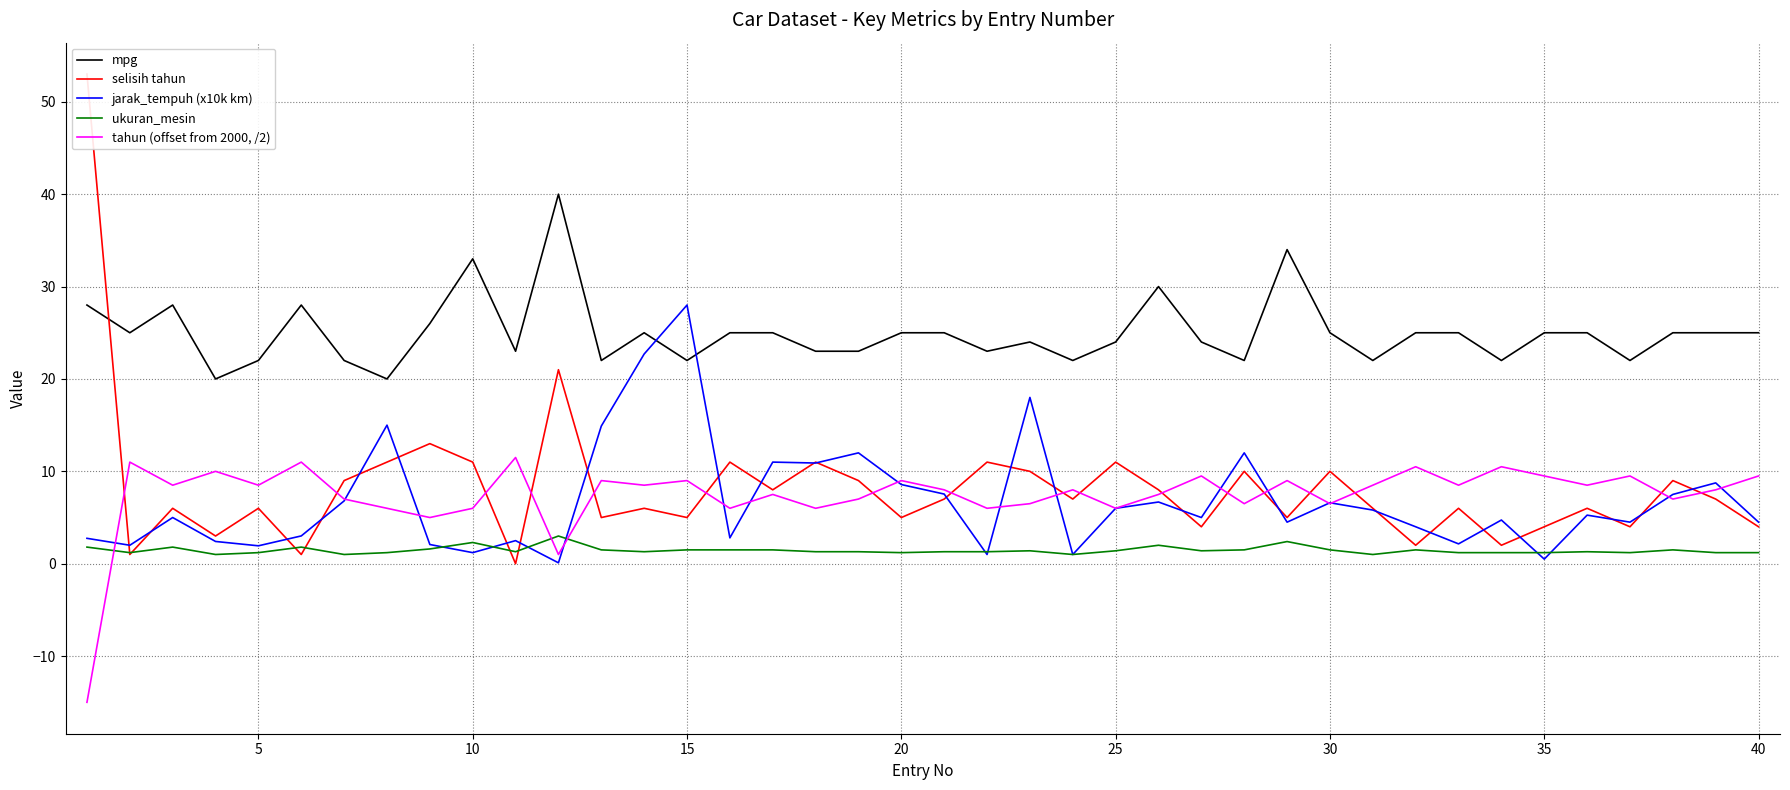

Reading left to right, extract all data points from this chart.

mpg: 28.0	25.0	28.0	20.0	22.0	28.0	22.0	20.0	26.0	33.0	23.0	40.0	22.0	25.0	22.0	25.0	25.0	23.0	23.0	25.0	25.0	23.0	24.0	22.0	24.0	30.0	24.0	22.0	34.0	25.0	22.0	25.0	25.0	22.0	25.0	25.0	22.0	25.0	25.0	25.0
selisih tahun: 53.0	1.0	6.0	3.0	6.0	1.0	9.0	11.0	13.0	11.0	0.0	21.0	5.0	6.0	5.0	11.0	8.0	11.0	9.0	5.0	7.0	11.0	10.0	7.0	11.0	8.0	4.0	10.0	5.0	10.0	6.0	2.0	6.0	2.0	4.0	6.0	4.0	9.0	7.0	4.0
jarak_tempuh (x10k km): 2.8	2.0	5.0	2.4	1.9	3.0	6.8	15.0	2.1	1.2	2.5	0.1	14.9	22.7	28.0	2.8	11.0	10.9	12.0	8.6	7.5	1.0	18.0	1.0	6.0	6.7	5.0	12.0	4.5	6.6	5.8	4.0	2.1	4.7	0.5	5.3	4.5	7.5	8.8	4.5
ukuran_mesin: 1.8	1.2	1.8	1.0	1.2	1.8	1.0	1.2	1.6	2.3	1.3	3.0	1.5	1.3	1.5	1.5	1.5	1.3	1.3	1.2	1.3	1.3	1.4	1.0	1.4	2.0	1.4	1.5	2.4	1.5	1.0	1.5	1.2	1.2	1.2	1.3	1.2	1.5	1.2	1.2
tahun (offset from 2000, /2): -15.0	11.0	8.5	10.0	8.5	11.0	7.0	6.0	5.0	6.0	11.5	1.0	9.0	8.5	9.0	6.0	7.5	6.0	7.0	9.0	8.0	6.0	6.5	8.0	6.0	7.5	9.5	6.5	9.0	6.5	8.5	10.5	8.5	10.5	9.5	8.5	9.5	7.0	8.0	9.5